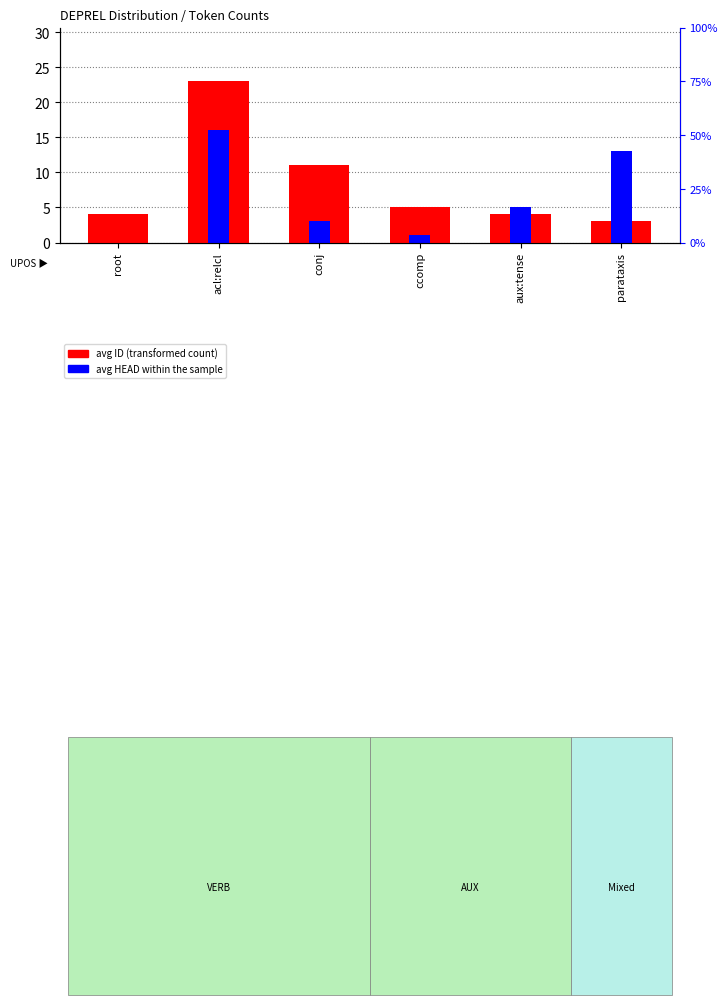

Rank the series by their average value, from highest to lowest.

avg ID (transformed count), avg HEAD within the sample